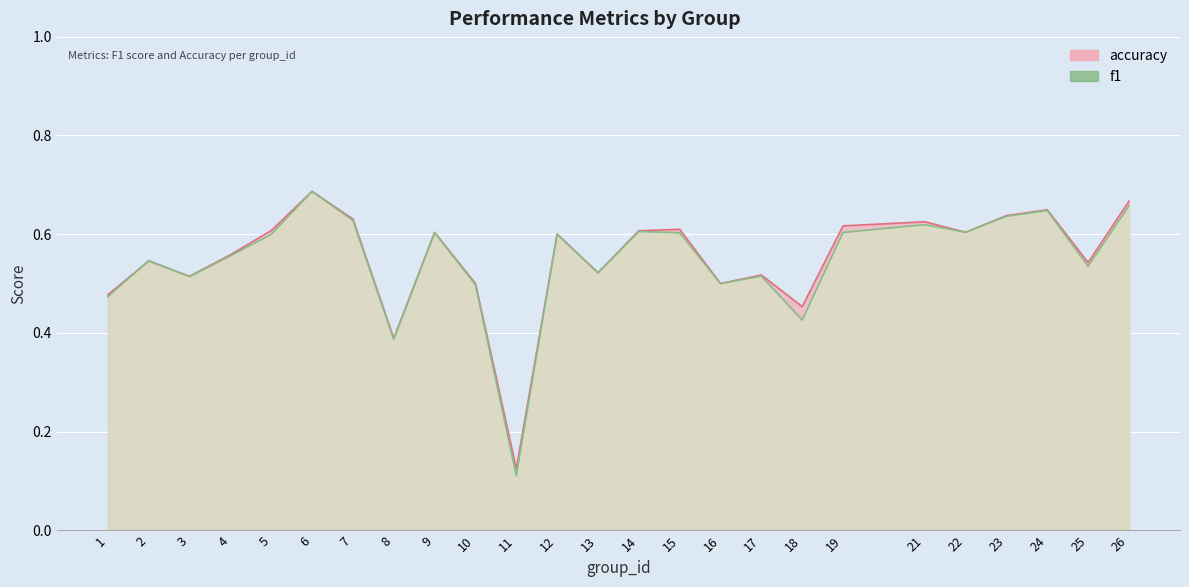

What value does the f1 series have at 4?

0.6